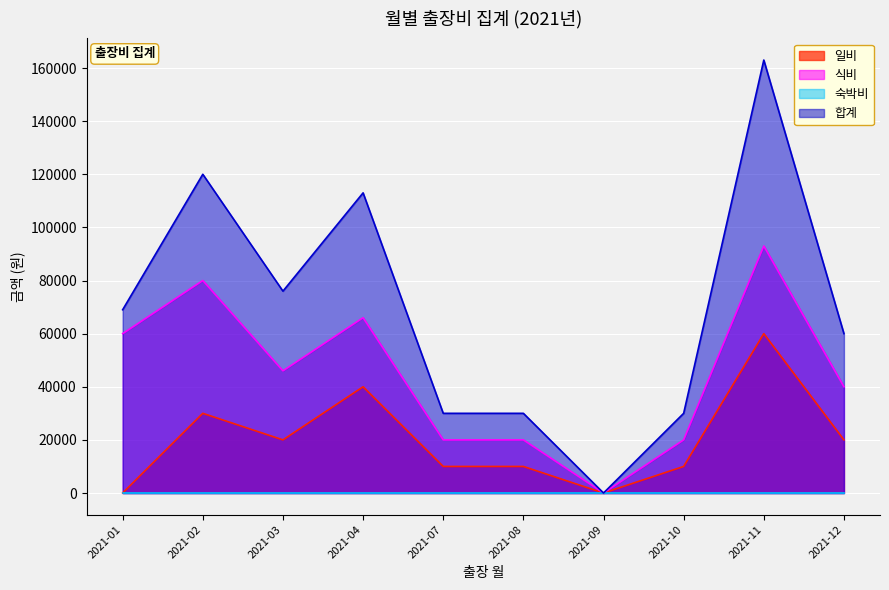

What is the total value across all series at 2021-01?

129000